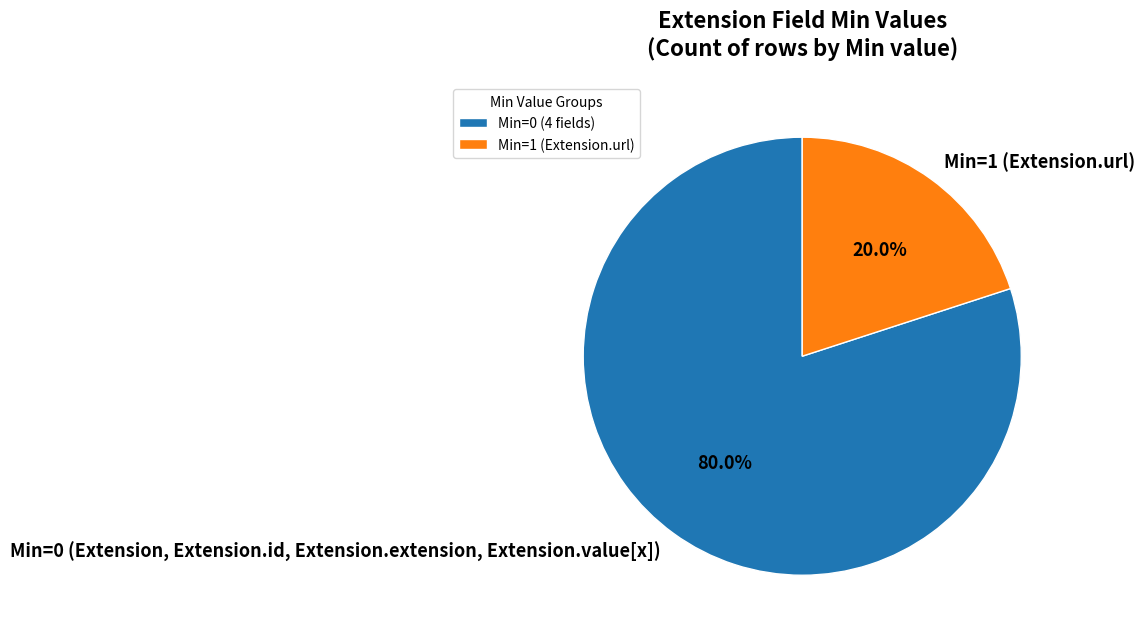

To the nearest percent, what is the difference between the largest and smallest slice percentages?

60%